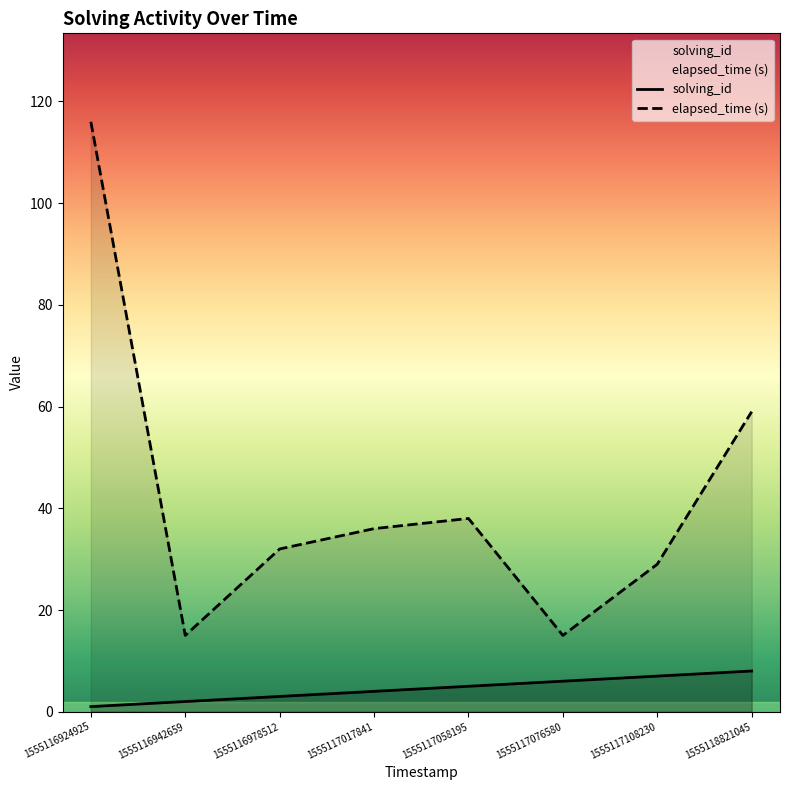

What is the spread (max minus min) of values at 1555117076580?

9